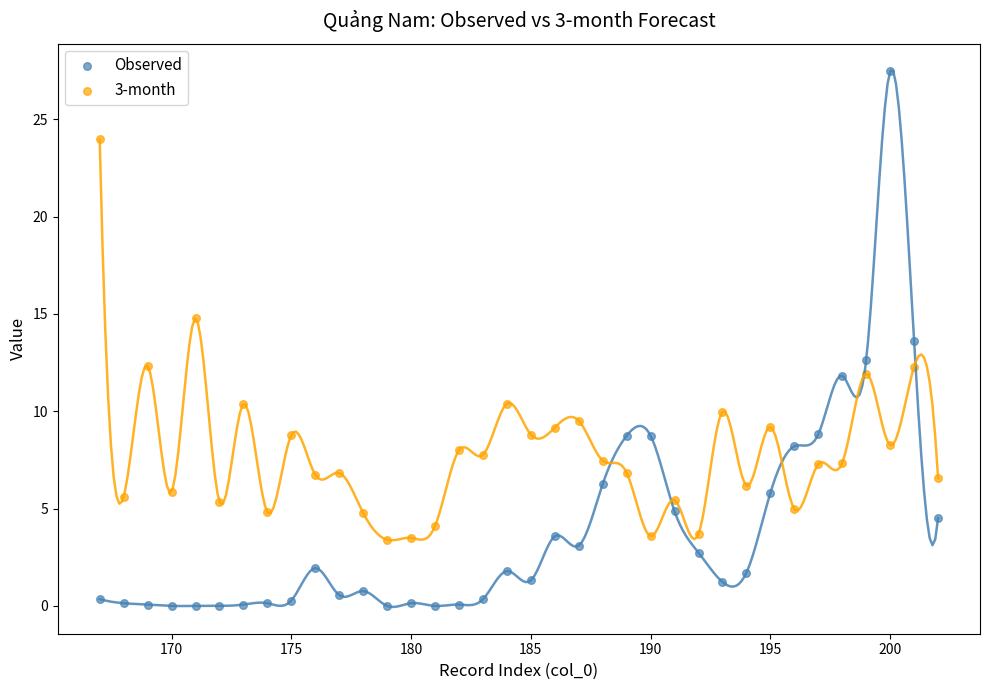

What are all the series names shown in the legend?

Observed, 3-month